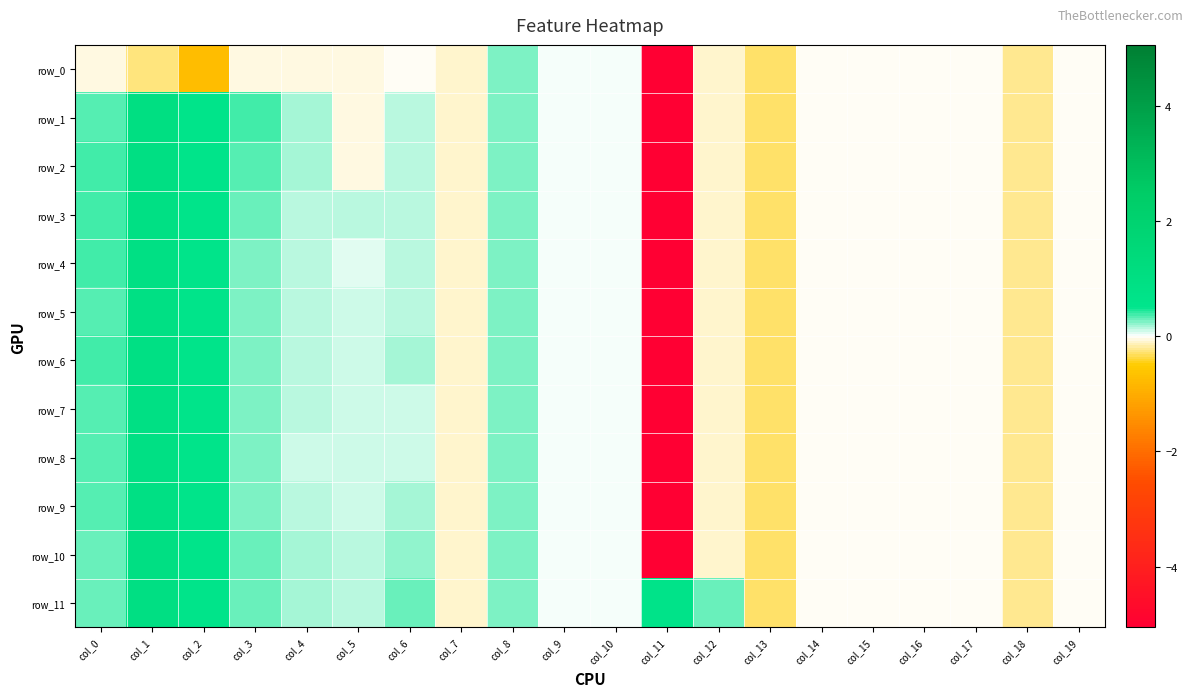

What is the difference between the maximum and minimum values in the row_11 series?

1.3